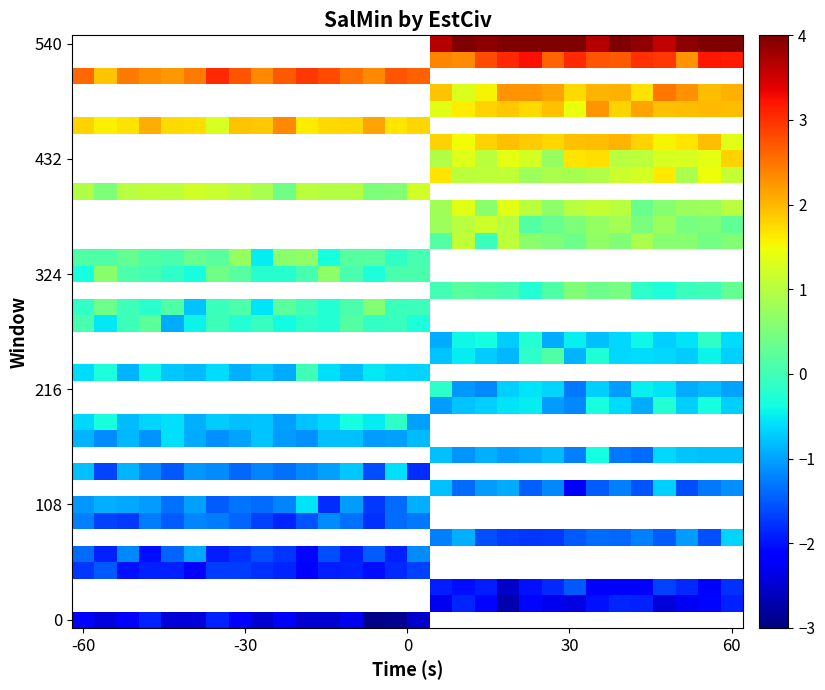

What is the difference between the maximum and minimum values in the 324 series?

1.0